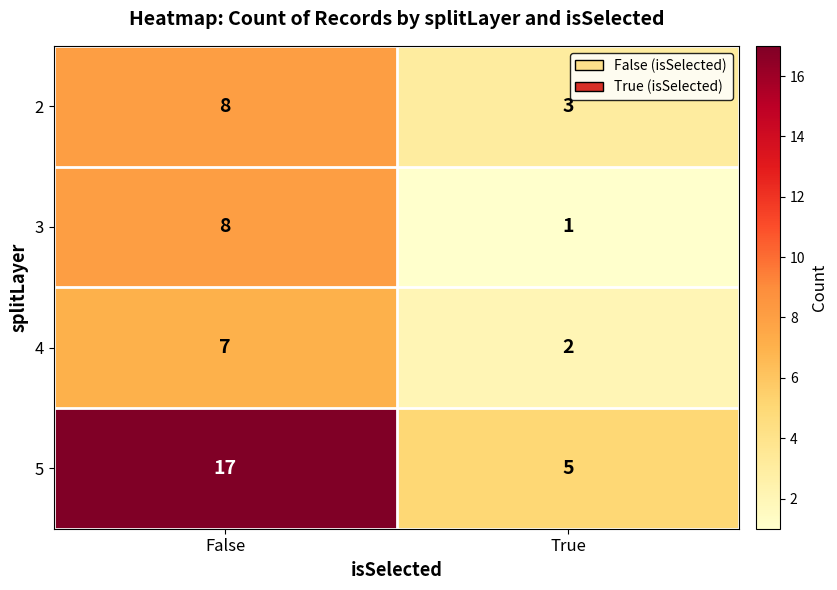

Where is 4 nearest to the value 4?

True